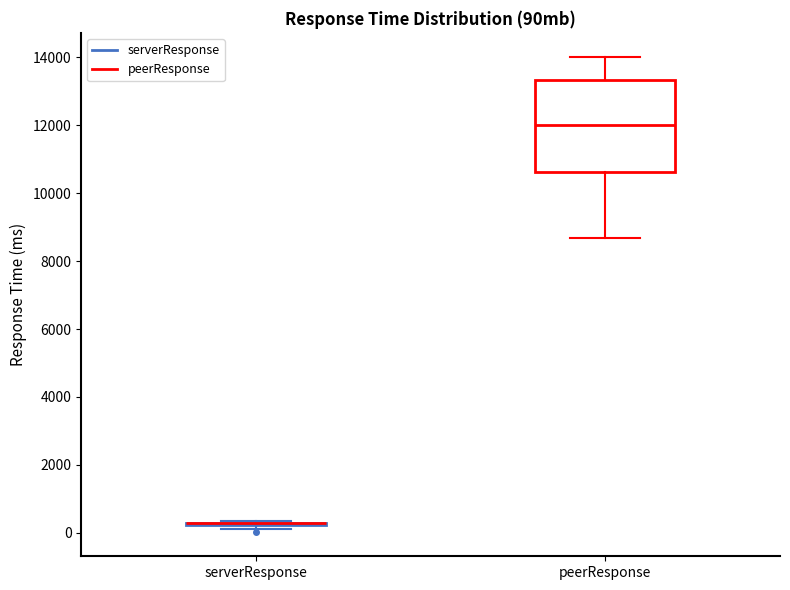

Reading left to right, transcribe this box plot: for each box, give where its median line is, the range the box spans, and where its two whiskers end, as read against the y-axis. The values are not printed on the chart, so give them approximately, as read against the axis.

serverResponse: box collapsed to a line at 200, whiskers 200 to 400
peerResponse: median 12000, box 10600 to 13400, whiskers 8600 to 14000